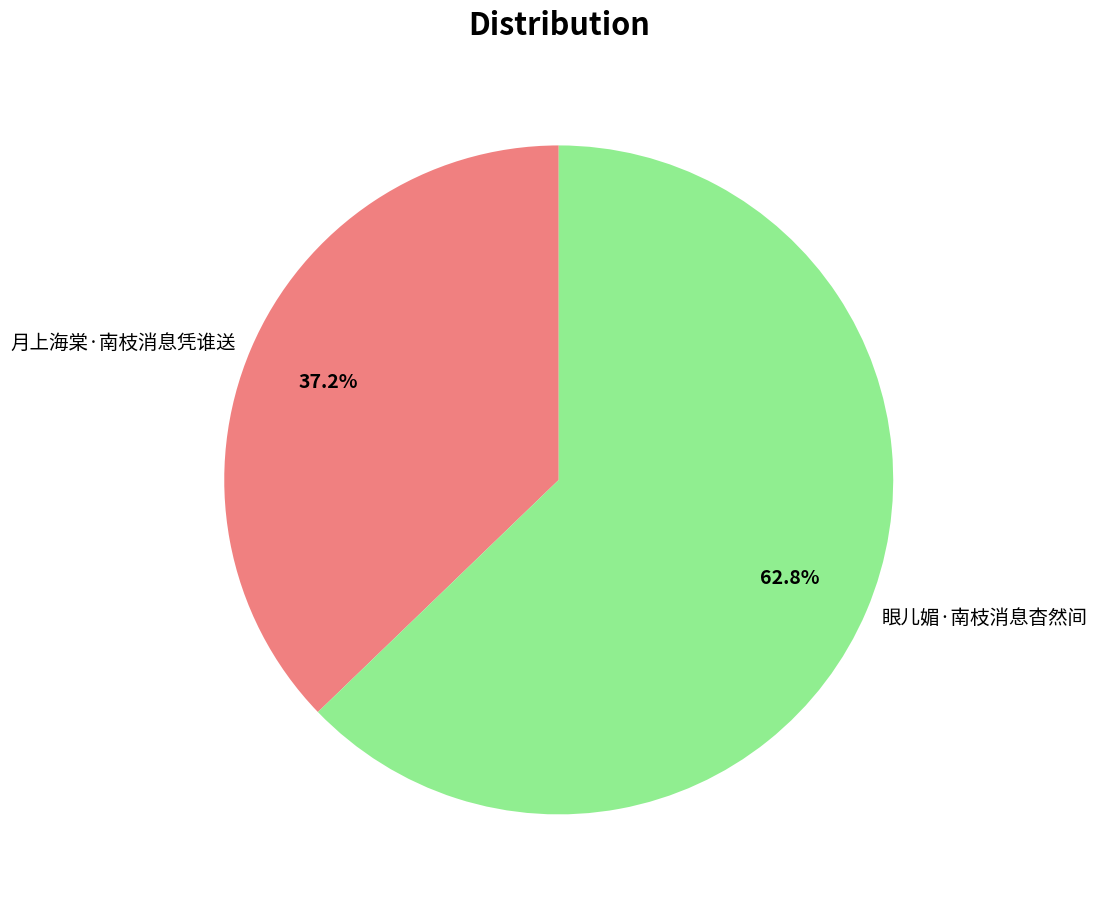

Rank the categories by value from lowest to highest.

月上海棠·南枝消息凭谁送, 眼儿媚·南枝消息杳然间